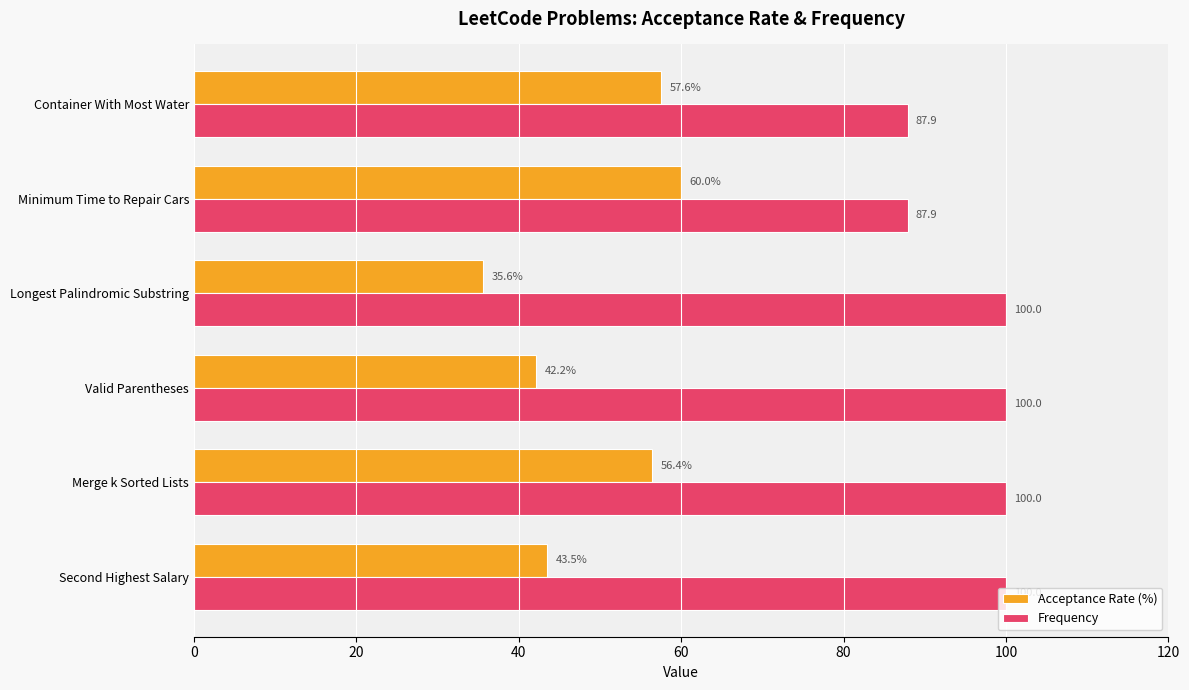

Rank the series at Container With Most Water from highest to lowest value.

Frequency, Acceptance Rate (%)